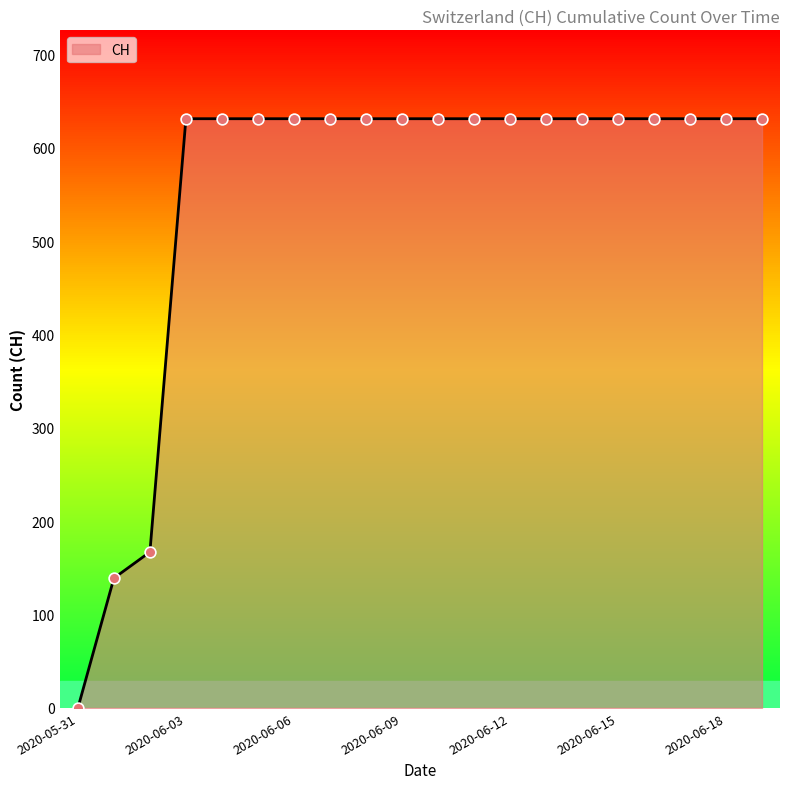

What is the maximum value shown in the chart?

631